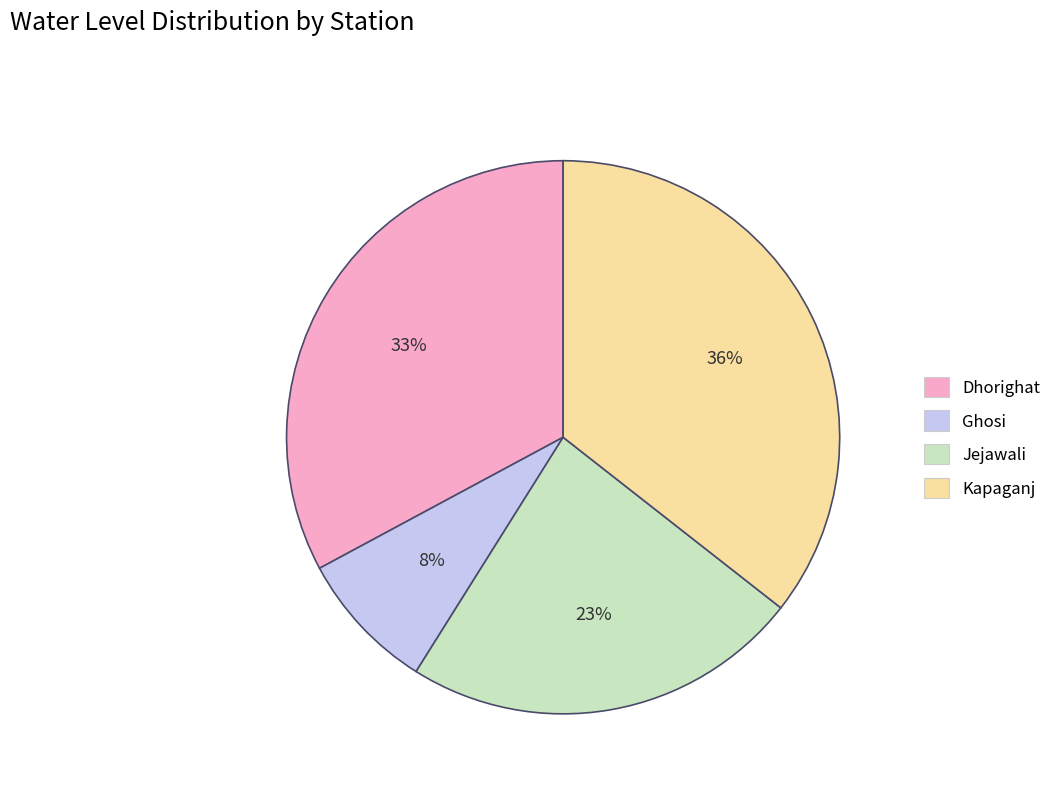

Which slice is the largest?

Kapaganj